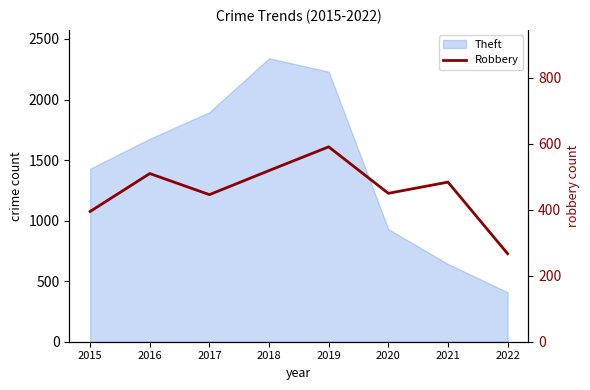

At which category does the data reach its first local valley?

2017